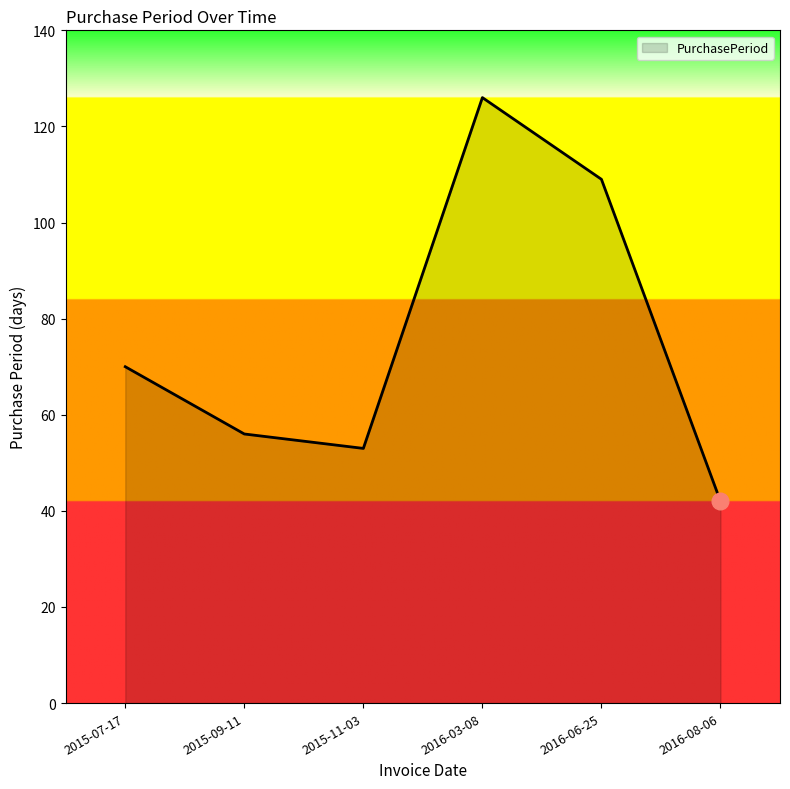

The value at 2015-09-11 is 56. True or false?

True